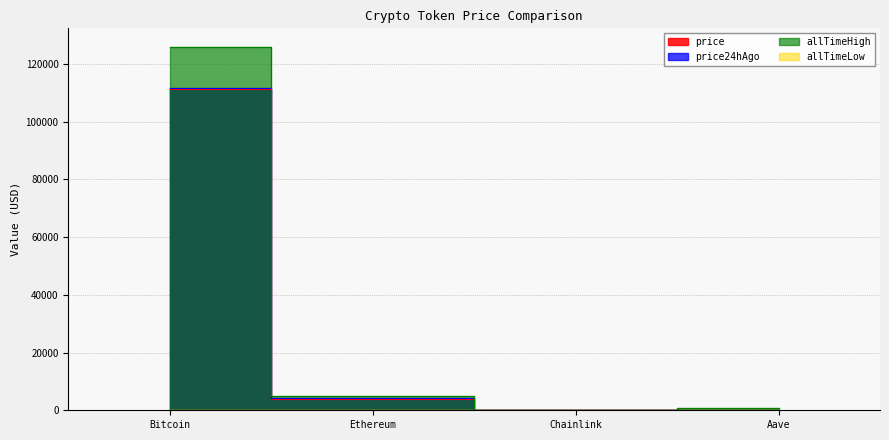

What is the difference between the second highest and second lowest values in the price series?

3806.3